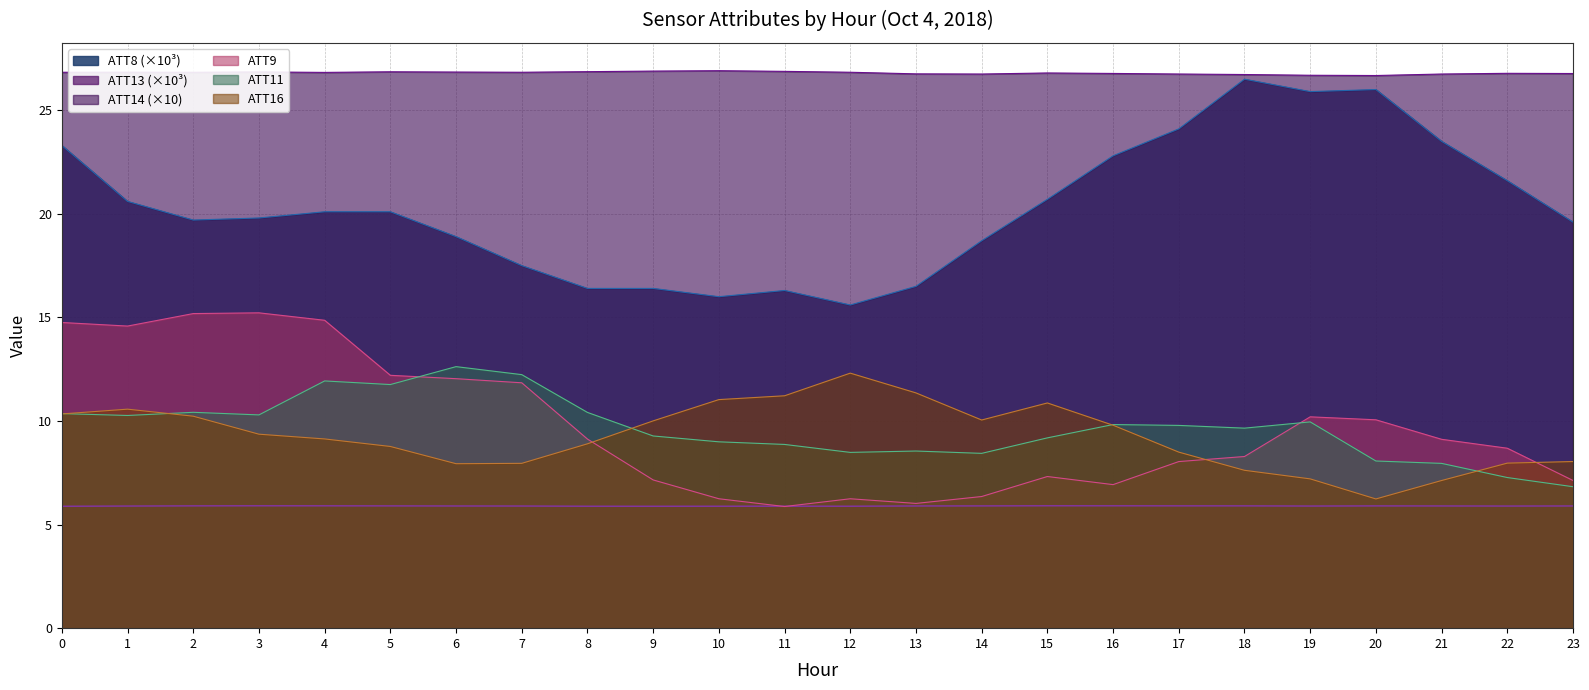

List the series in order of their peak value, highest first.

ATT14 (×10), ATT8 (×10³), ATT9, ATT11, ATT16, ATT13 (×10³)